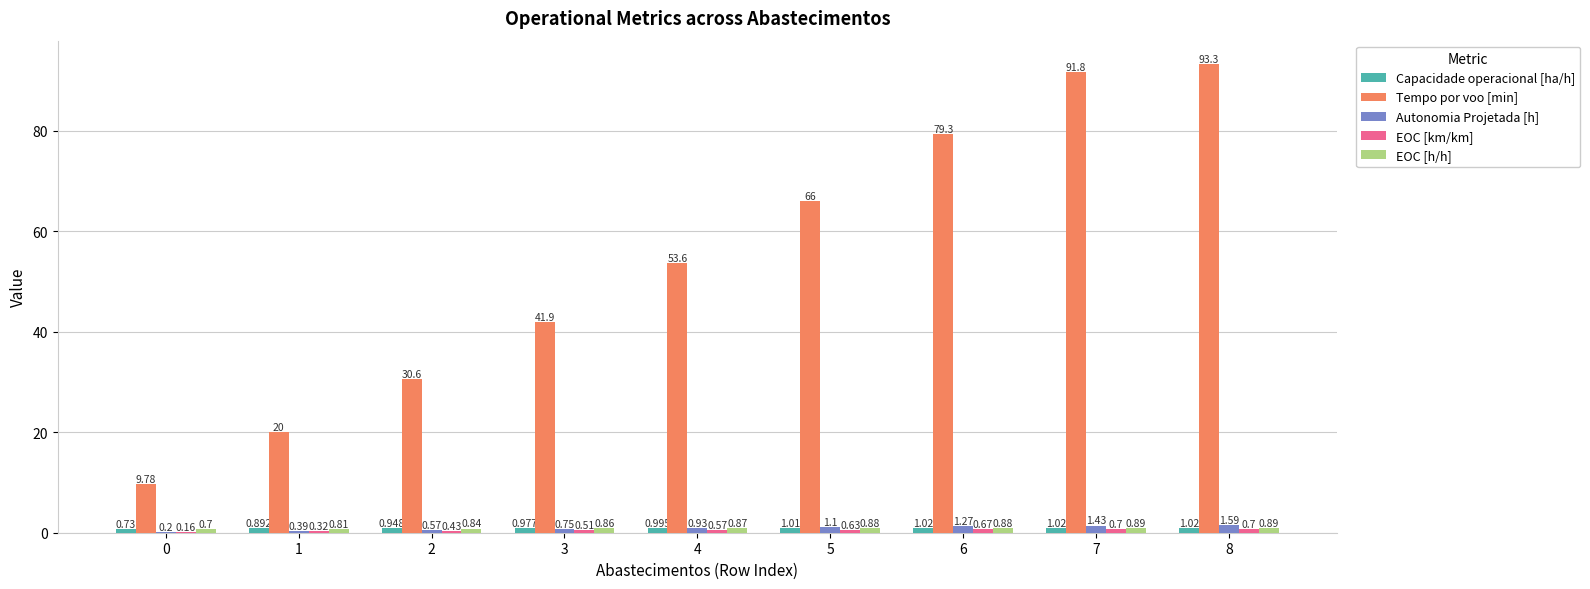

Which series has the largest total across all categories?

Tempo por voo [min]